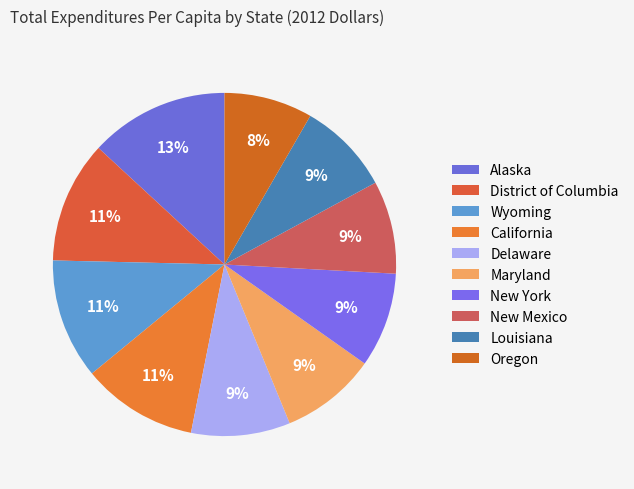

What percentage is the Louisiana slice, to the nearest percent?

9%